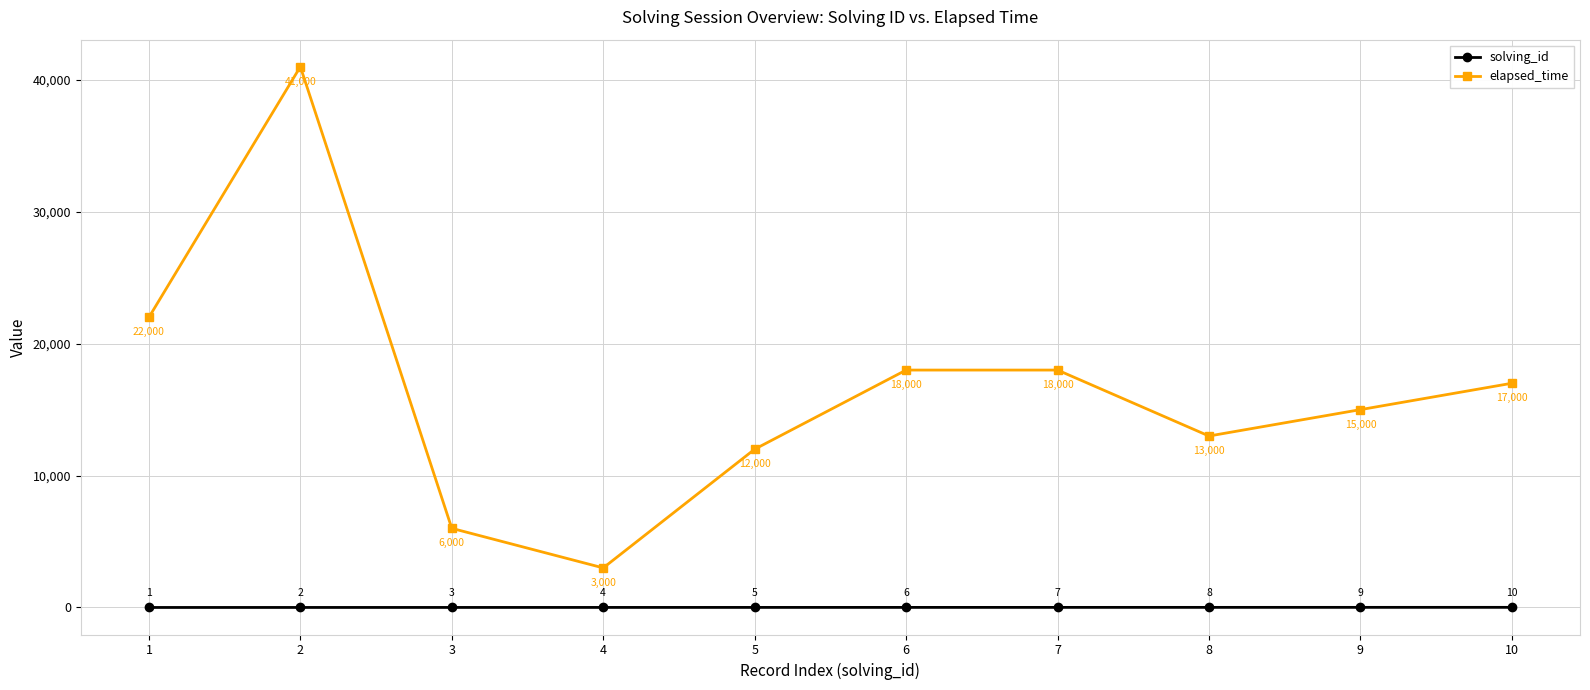

True or false: elapsed_time has a value of 10964 at 7.

False